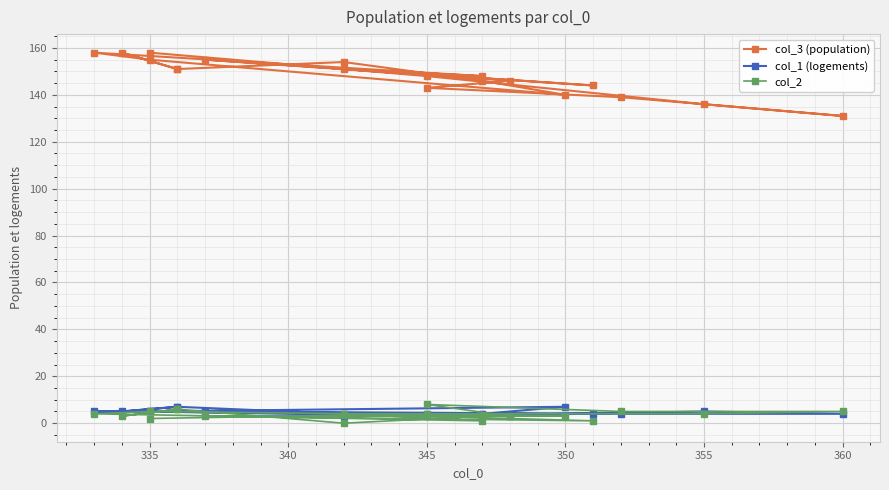

Does the chart display data point markers on the line(s)?

Yes